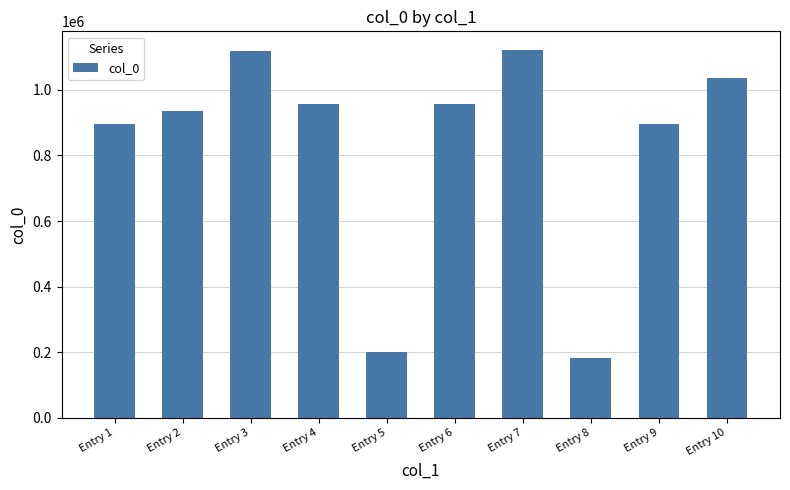

The value at Entry 4 is 1274127. True or false?

False